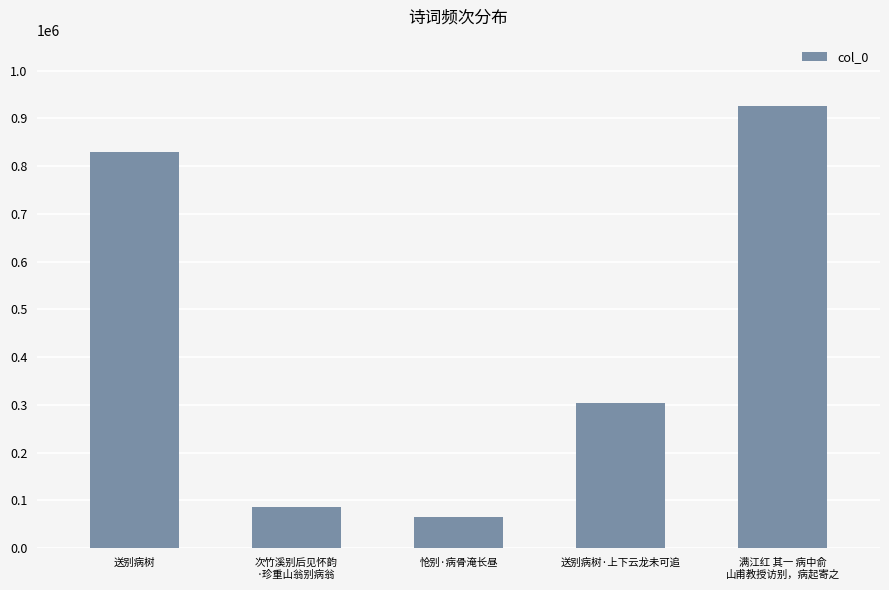

At which label does the data first exceed 304586?

送别病树